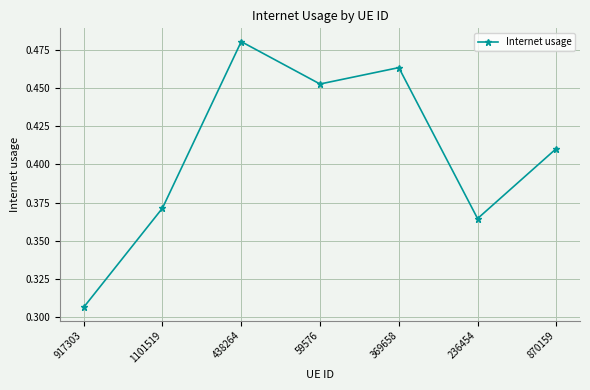

Which label corresponds to the largest value in the chart?

438264